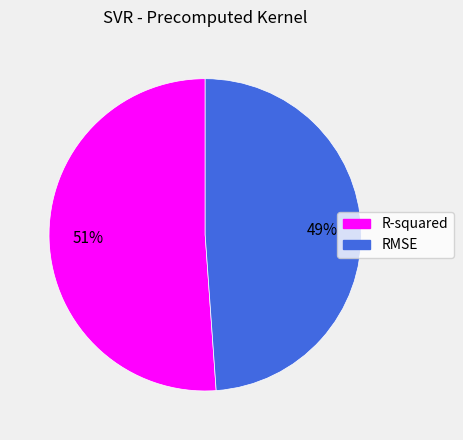

Combined, do R-squared and RMSE account for over 50%?

Yes